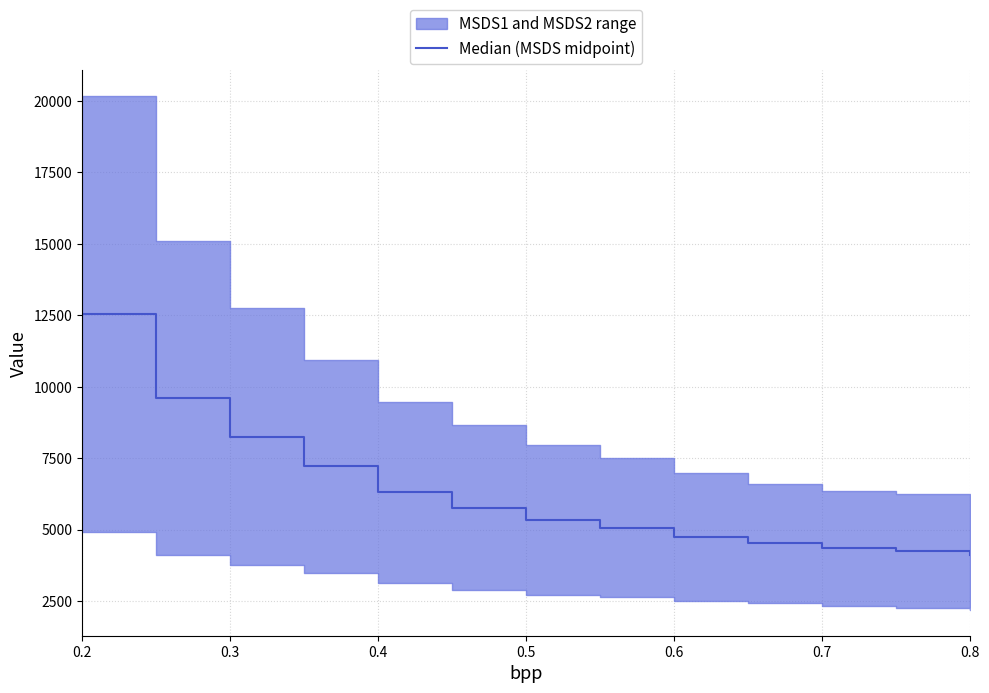

At which label does the data first exceed 5345?

0.2